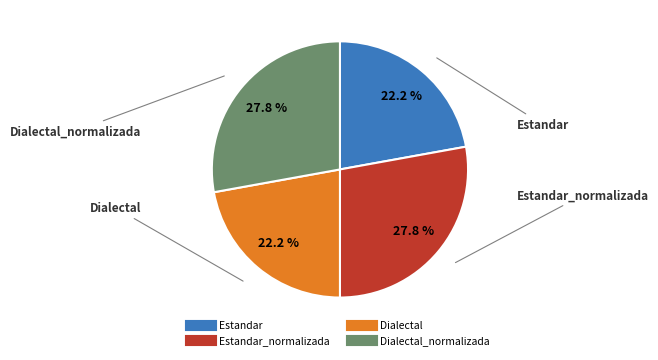

Is there a majority slice in this chart?

No